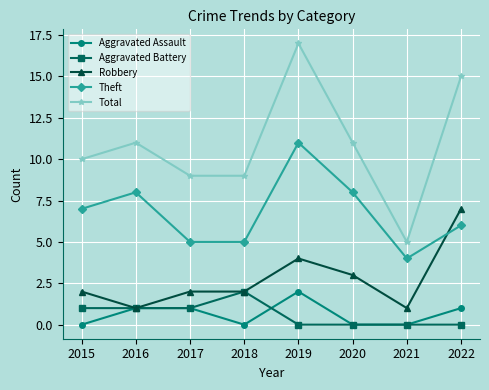

How many data points does each series have?

8